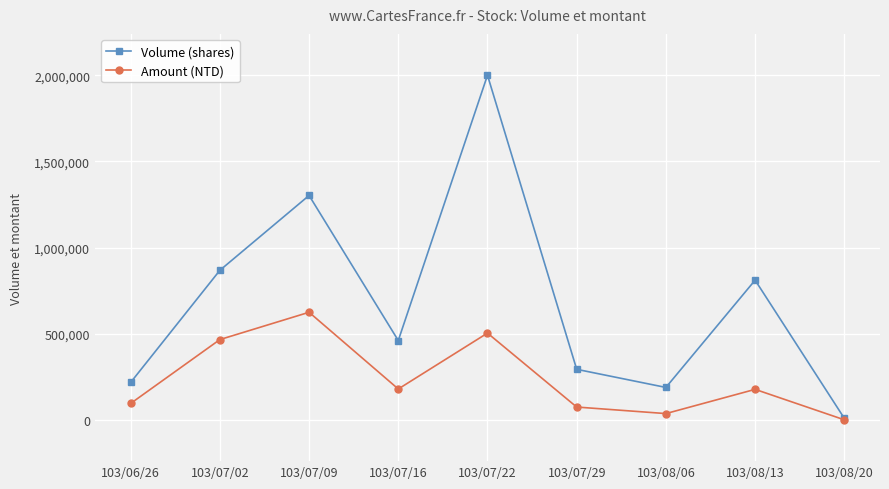

What is the label of the 8th point from the right?

103/07/02